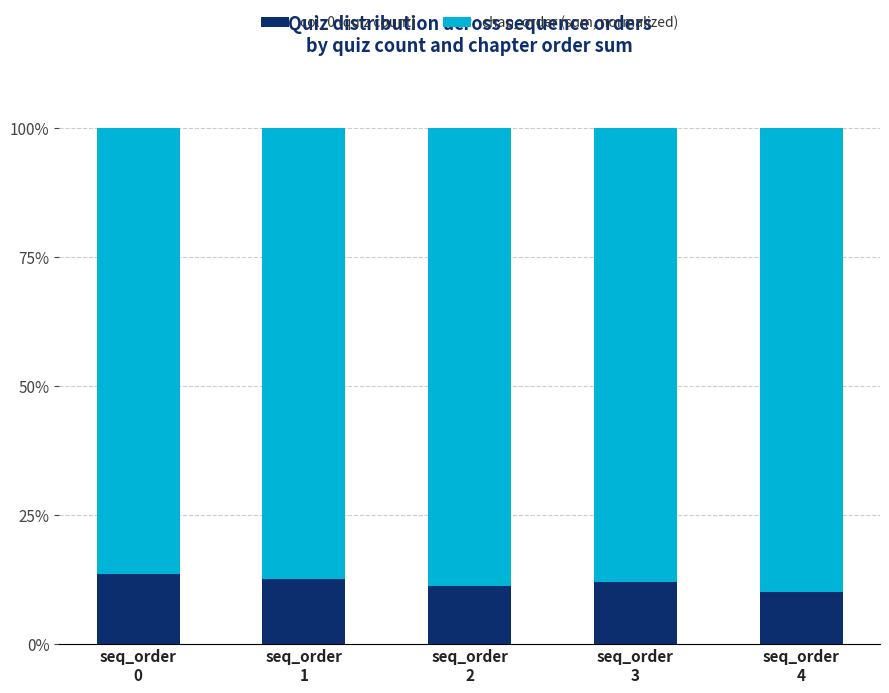

How many data points in col_0 (quiz count) are less than 12?

2